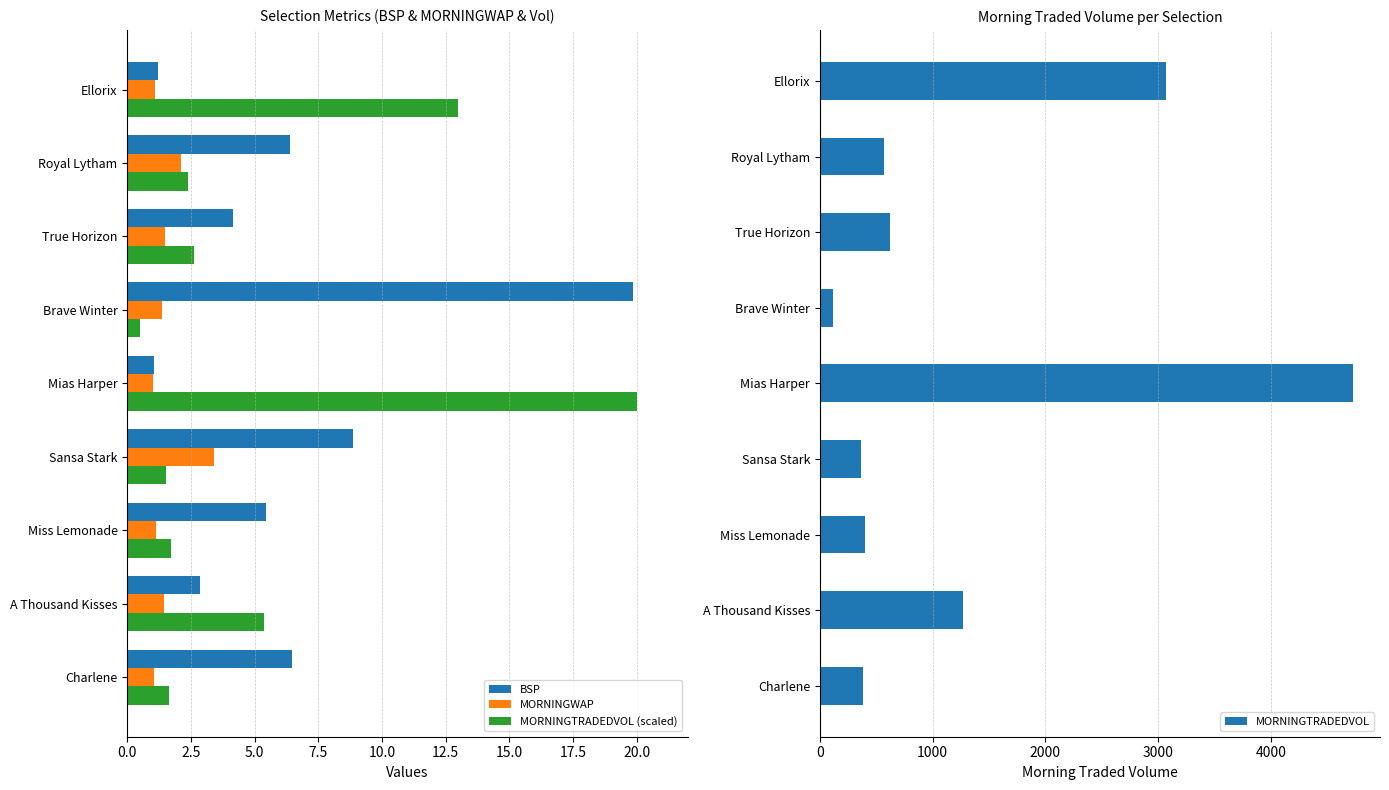

What is the maximum value for MORNINGTRADEDVOL (scaled)?

20.0